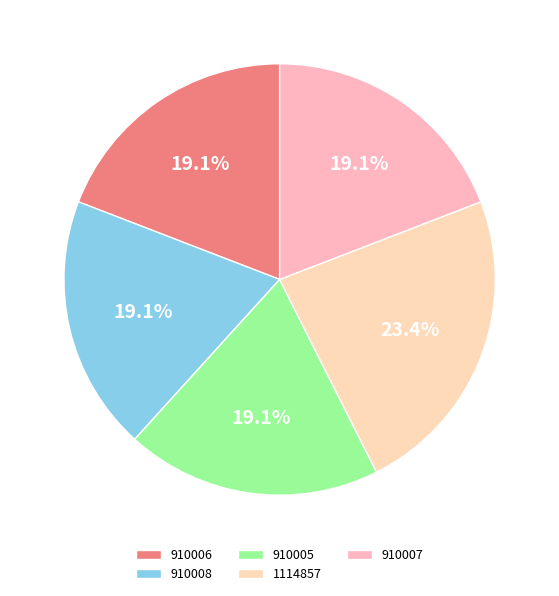

To the nearest percent, what portion does 910005 represent?

19%